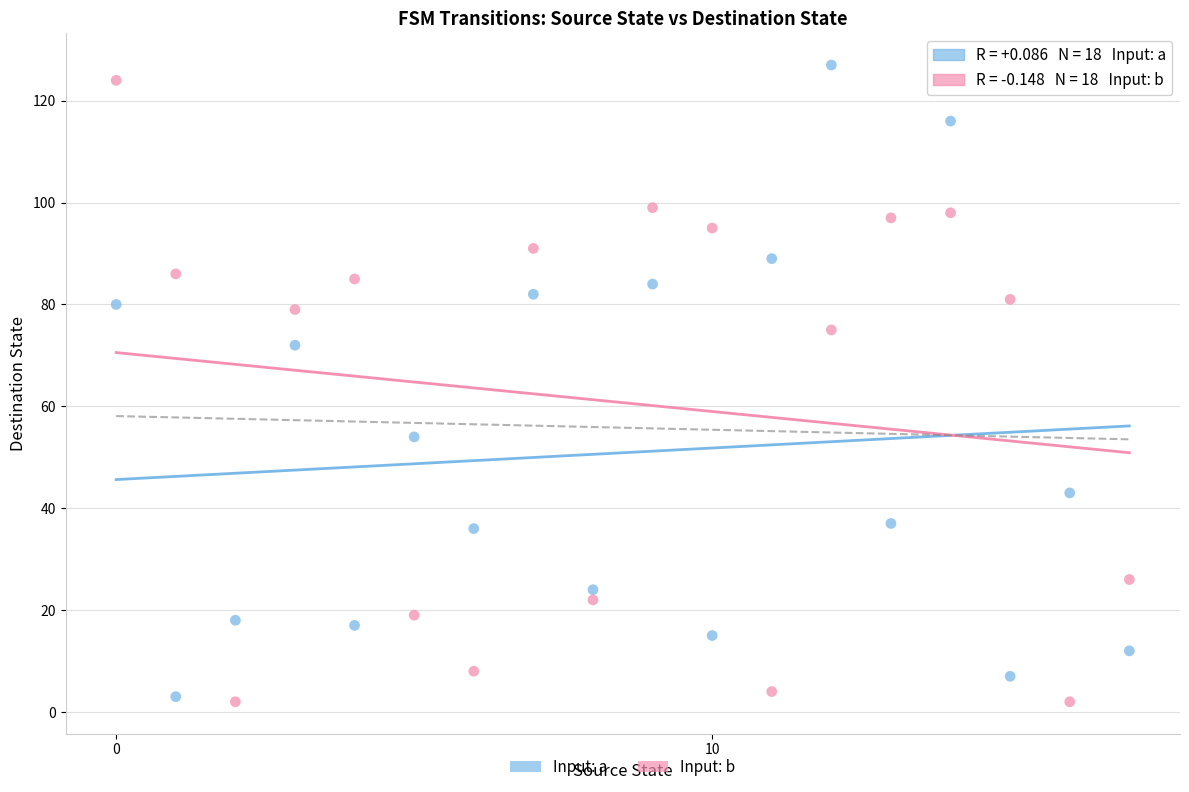

Across all data points, what is the range of Y values (max minus min)?

125